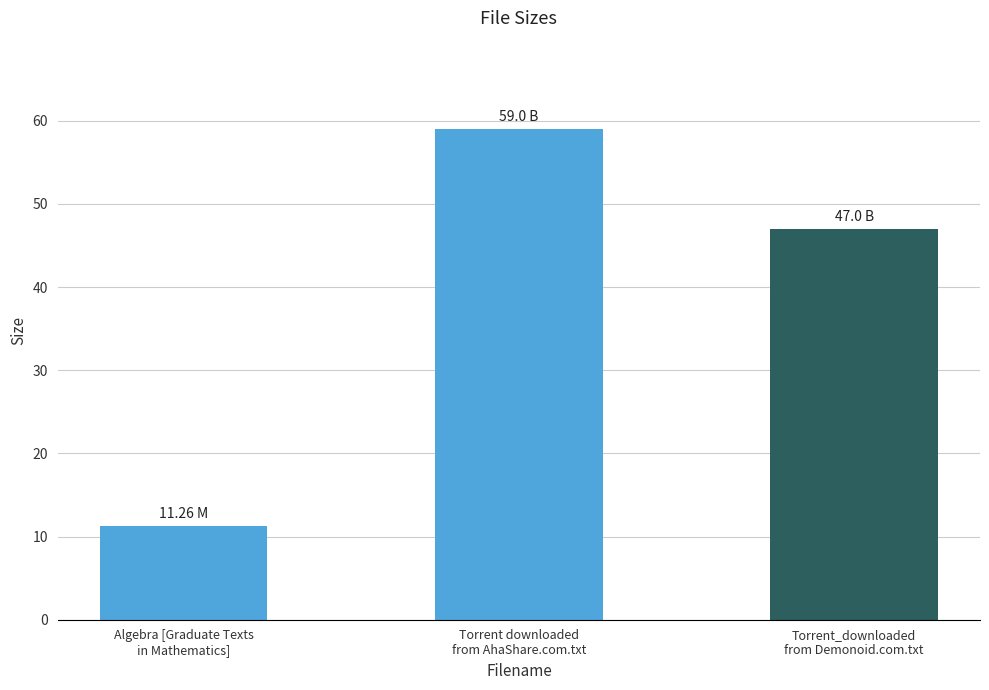

What is the approximate value at Algebra [Graduate Texts
in Mathematics]?

11.3